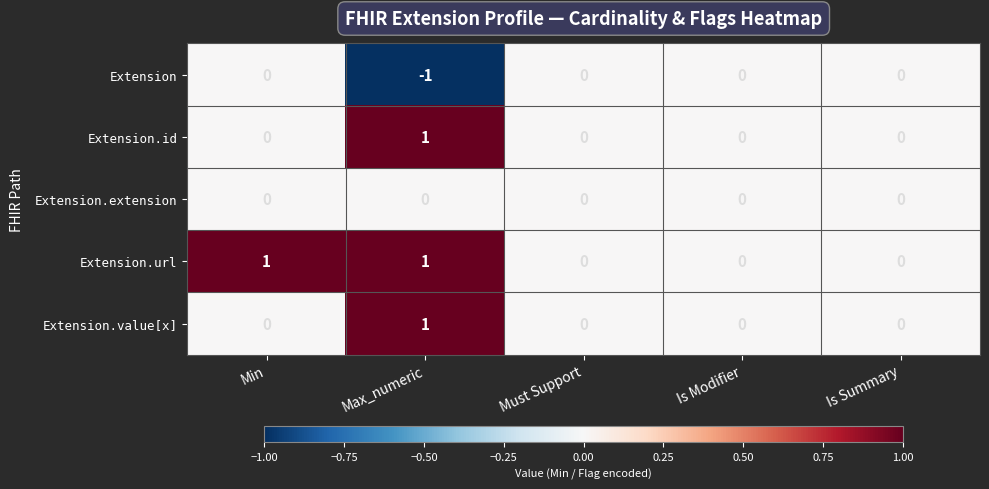

How many series are shown in this chart?

5